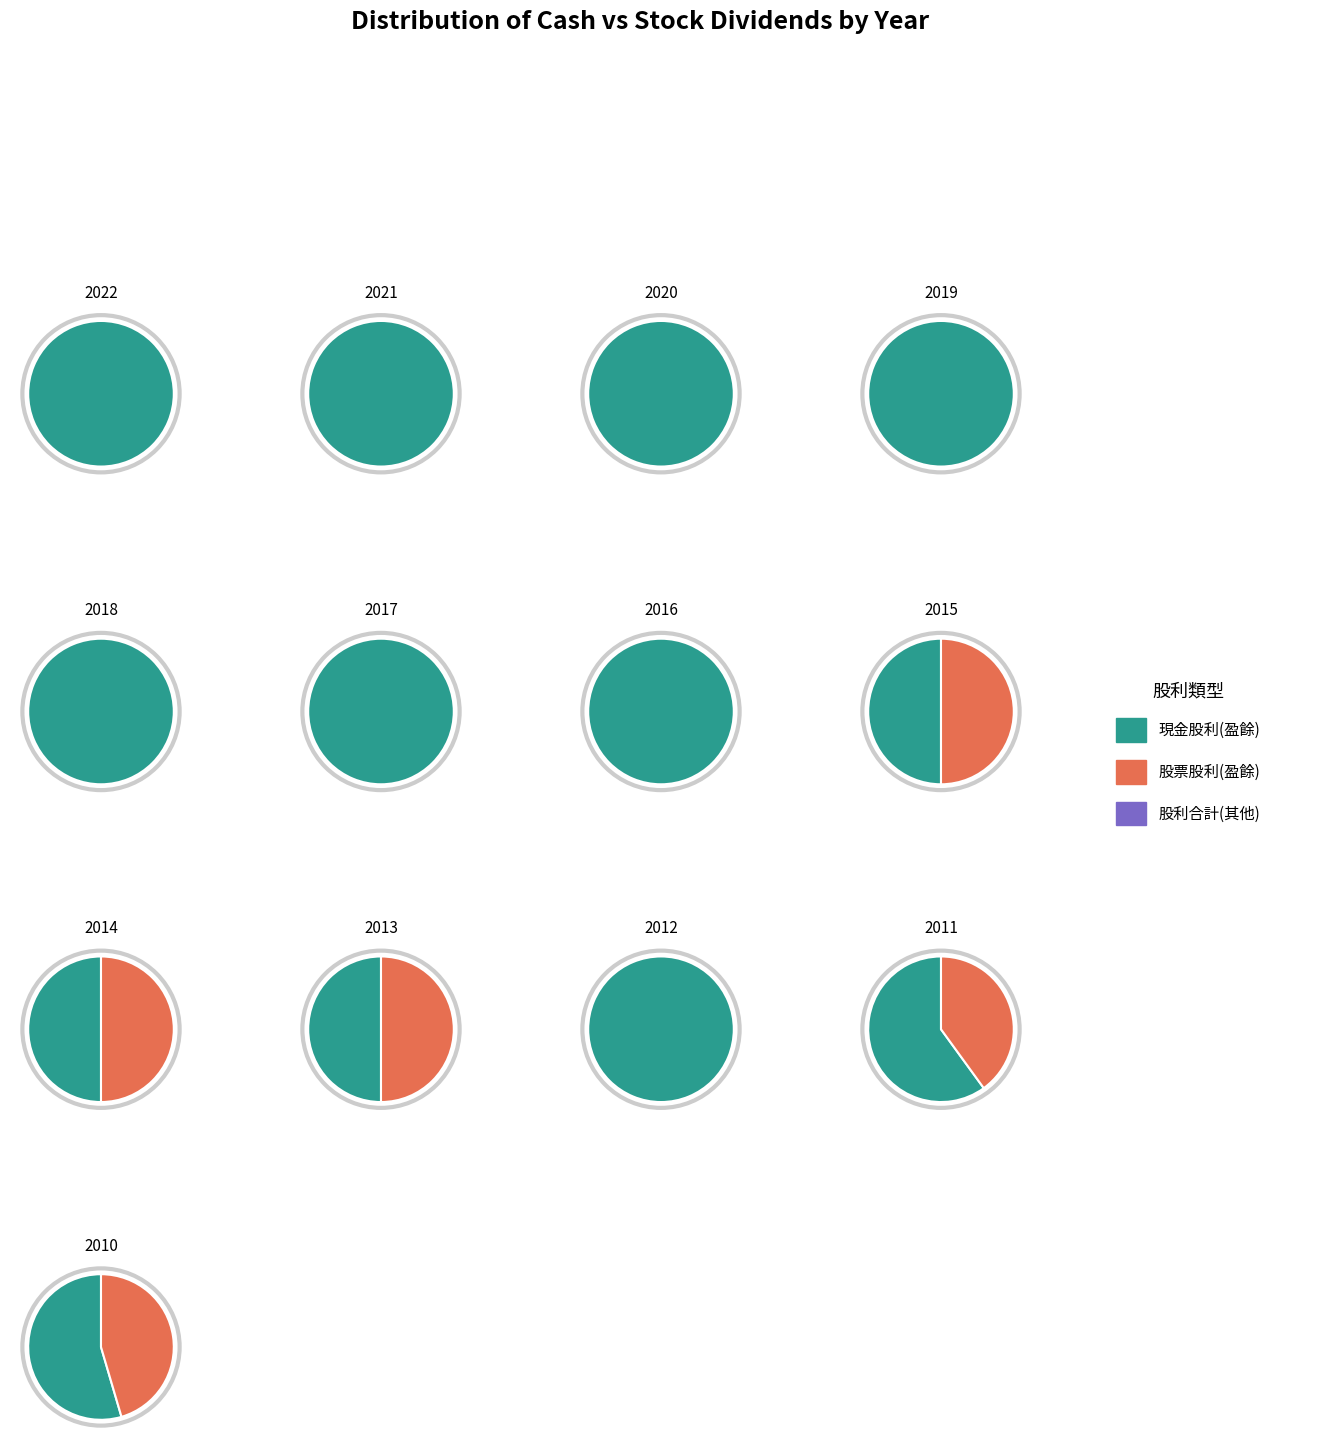

Does 2011 represent more than half of the total?

No